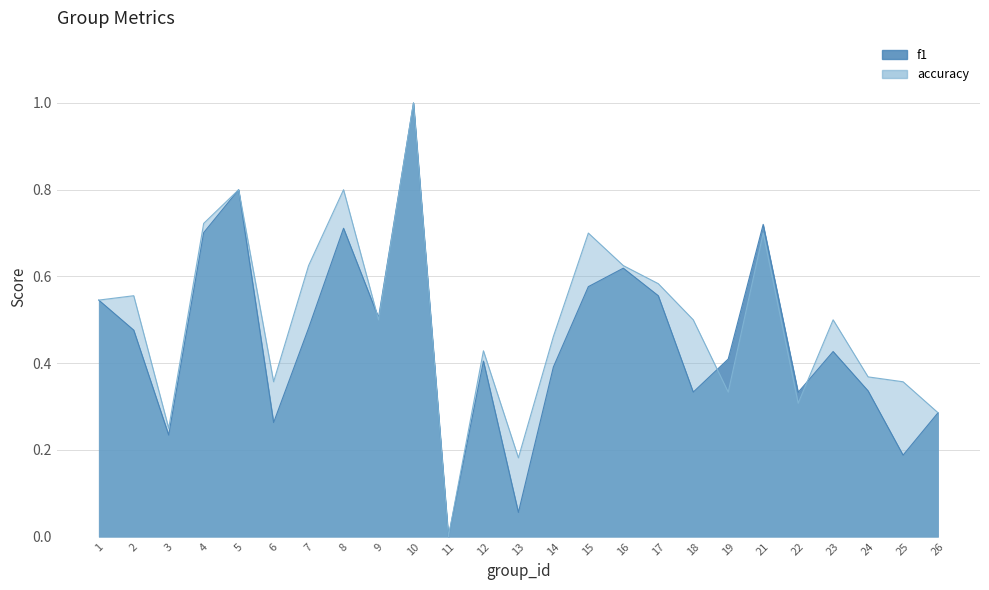

True or false: f1 has a value of 0.4 at 23.

True